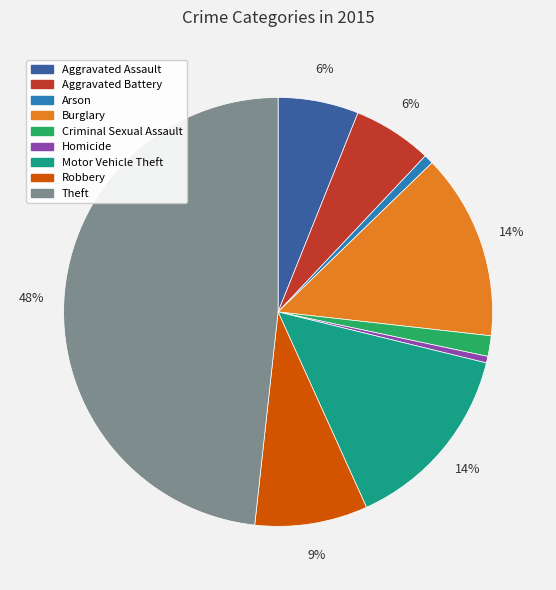

What is the ratio of the value at Aggravated Assault to the value at Homicide?

12.2